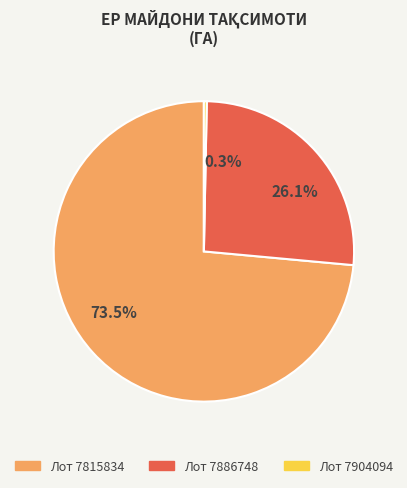

Does any single category account for the majority?

Yes